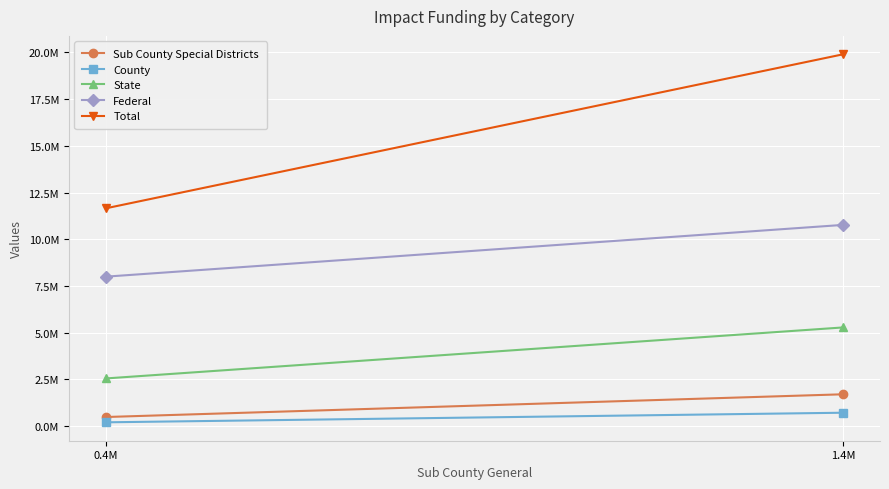

What is the value of the Total point at the 2nd from the left?

19893782.6